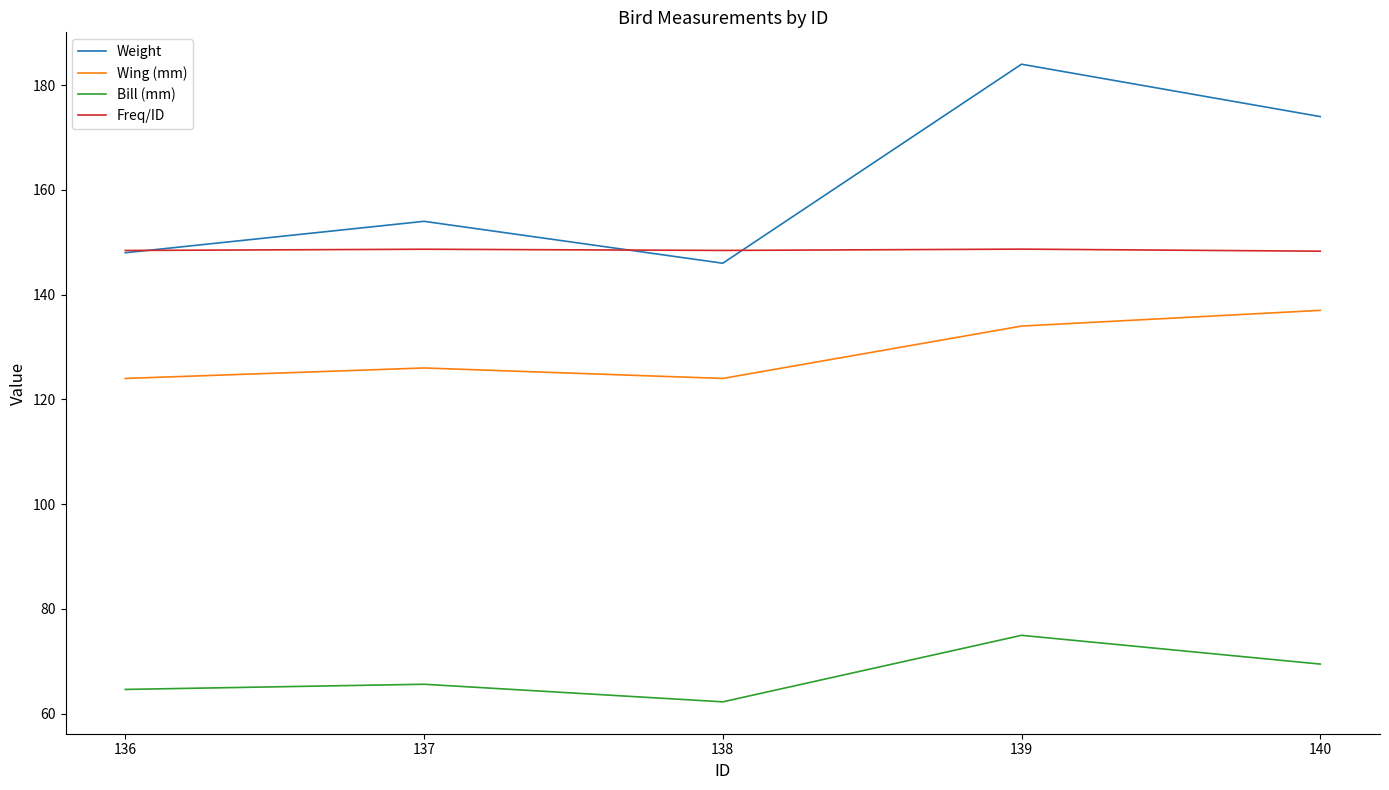

True or false: Freq/ID and Weight cross at least once.

True